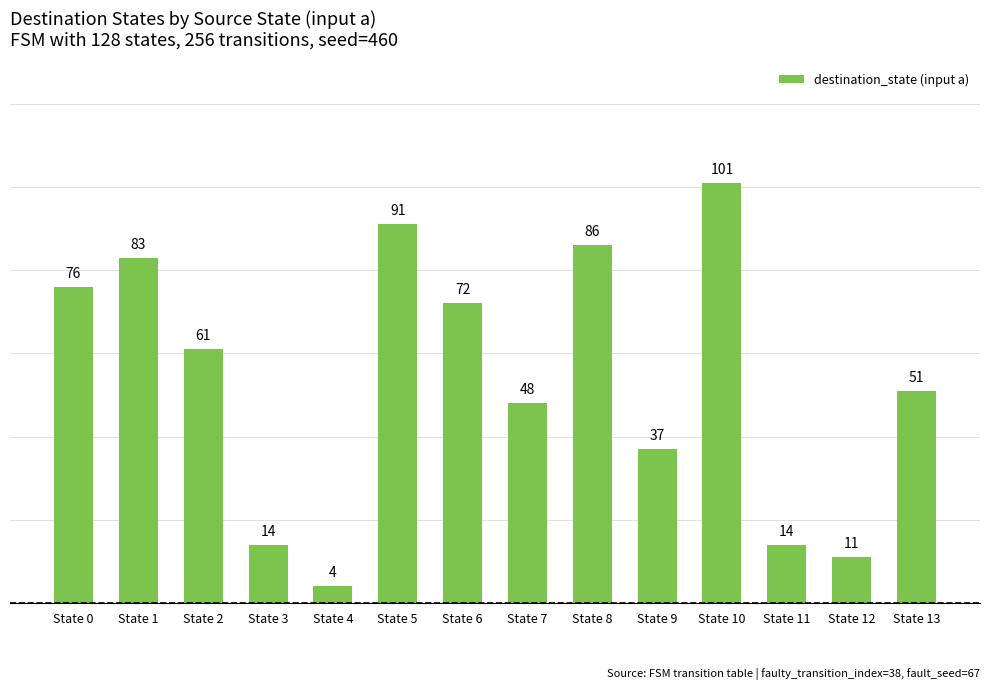

The chart shows a value of 160 at State 5. True or false?

False